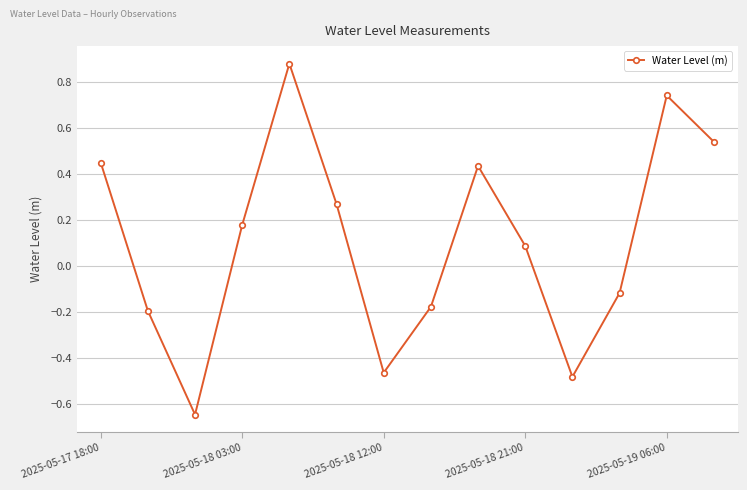

What is the difference between the maximum and minimum values?

1.5